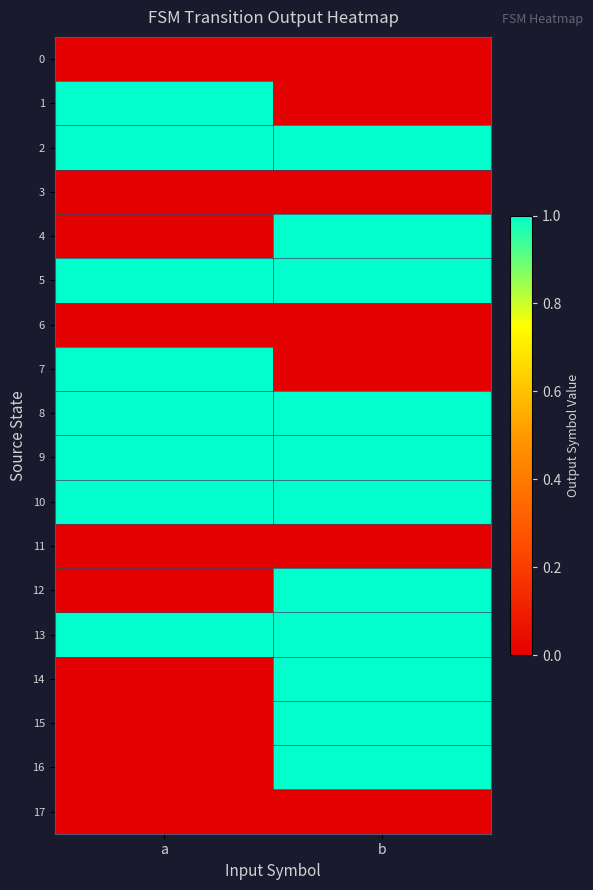

At which category does the chart reach its peak across all series?

a